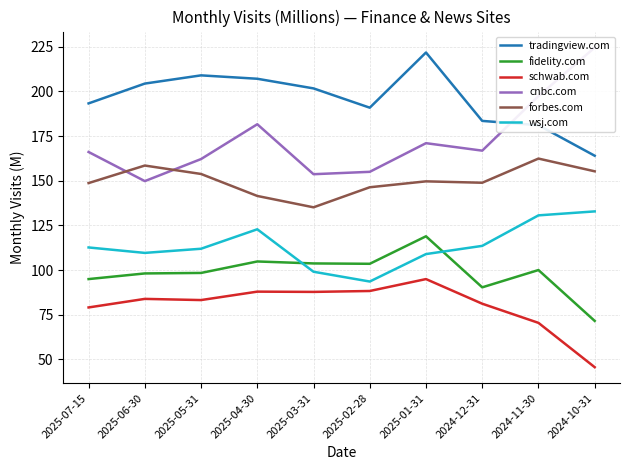

Which series has the largest total across all categories?

tradingview.com